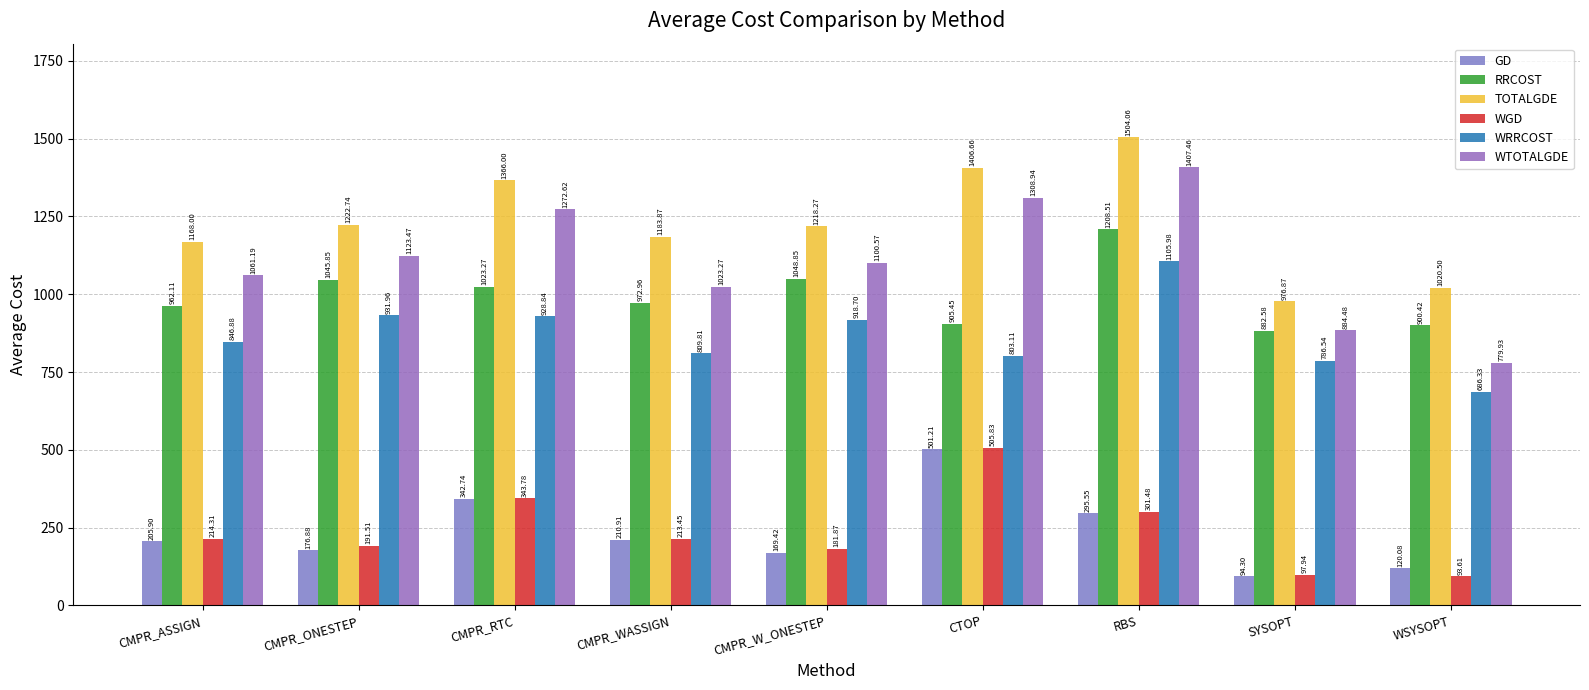

The WGD series shows 134.0 at CMPR_ASSIGN. True or false?

False